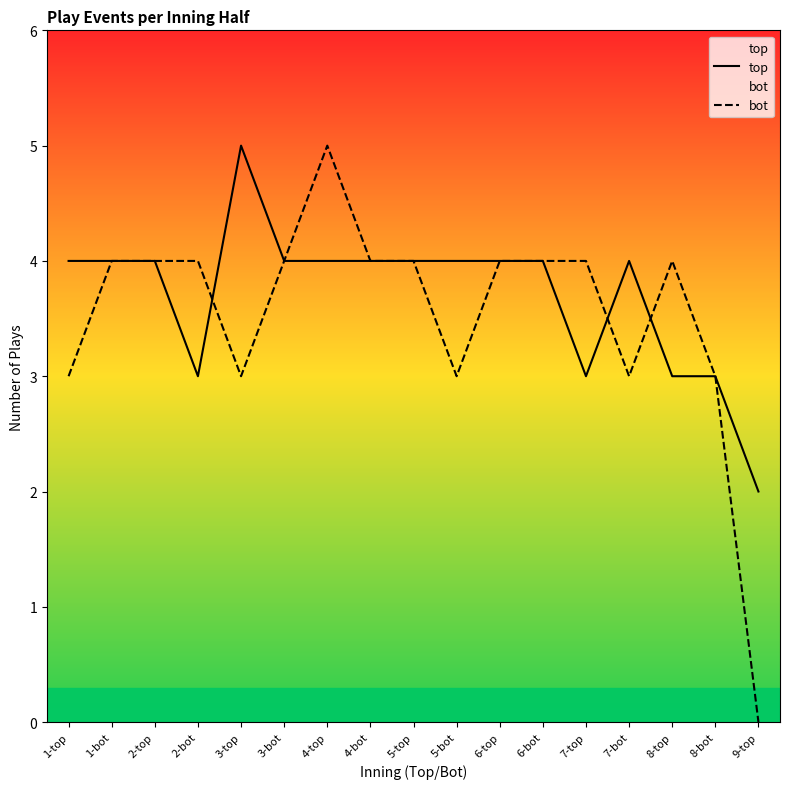

How many intersections are there between top and bot?

3